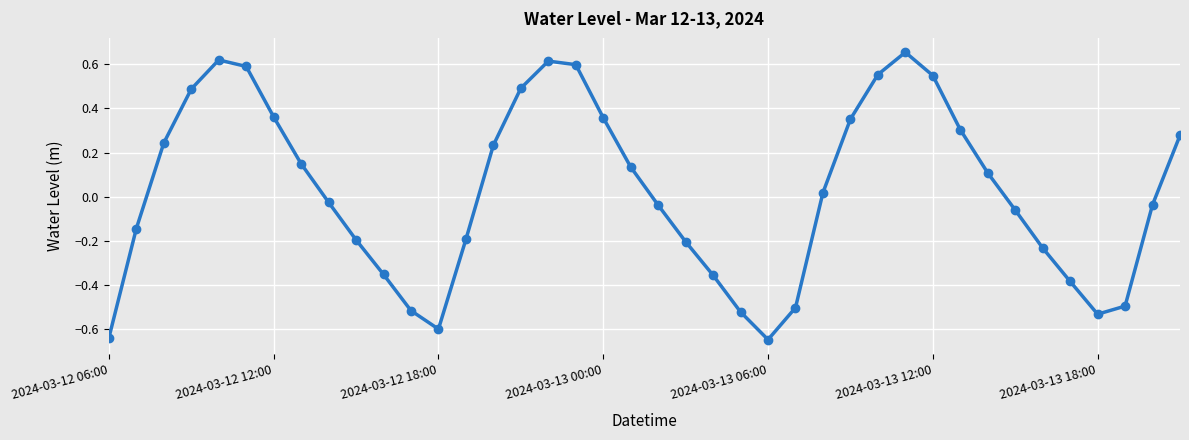

Count the number of values greater than 0.

20